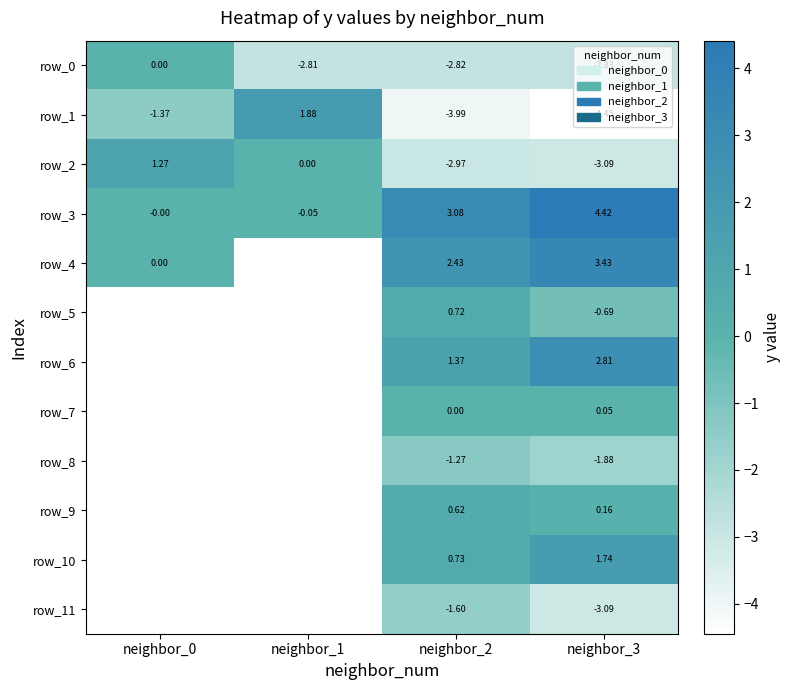

Is it true that row_3 equals 7.0 at neighbor_3?

False